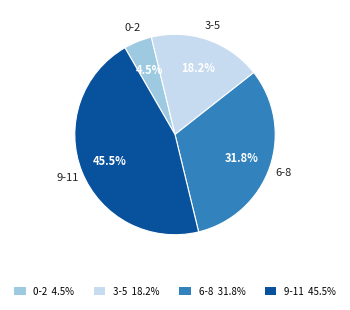

Is there any slice that represents more than half of the pie?

No